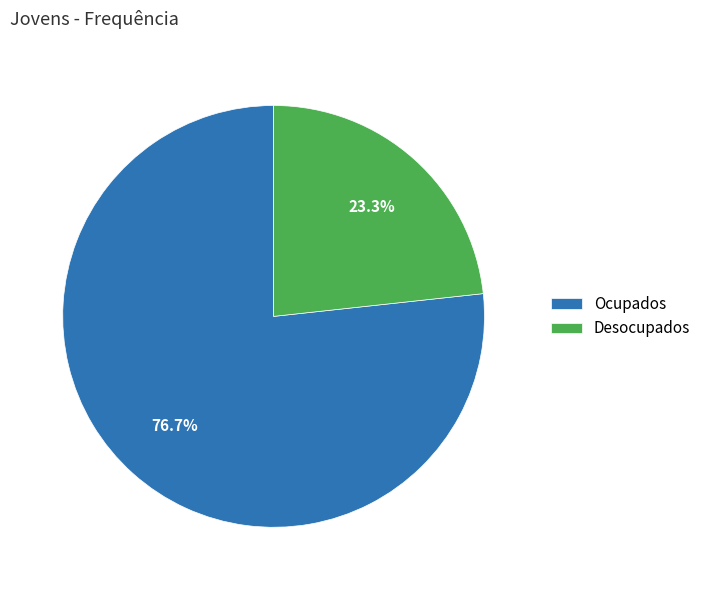

What is the ratio of the value at Desocupados to the value at Ocupados?

0.3